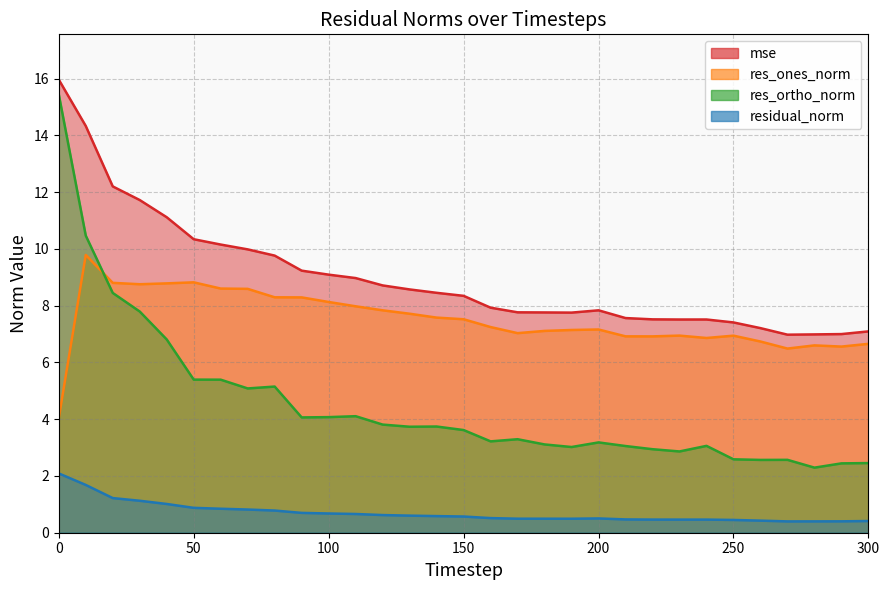

What is the difference between the res_ones_norm values at 270 and 120?

1.2